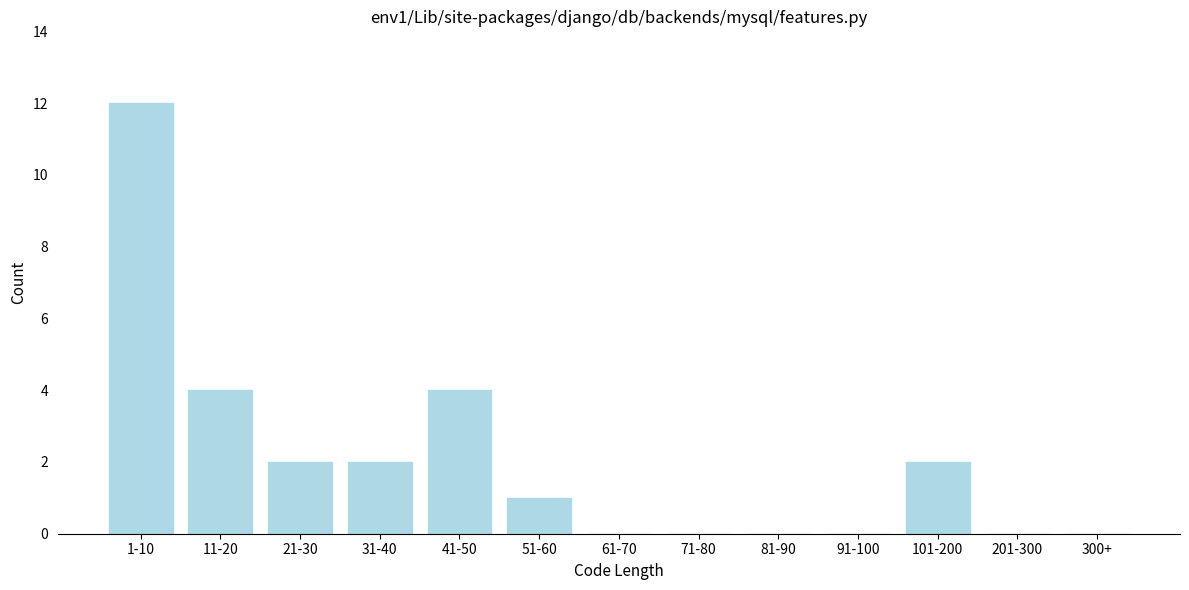

Reading right to left, extract all data points from this chart.

300+=0	201-300=0	101-200=2	91-100=0	81-90=0	71-80=0	61-70=0	51-60=1	41-50=4	31-40=2	21-30=2	11-20=4	1-10=12